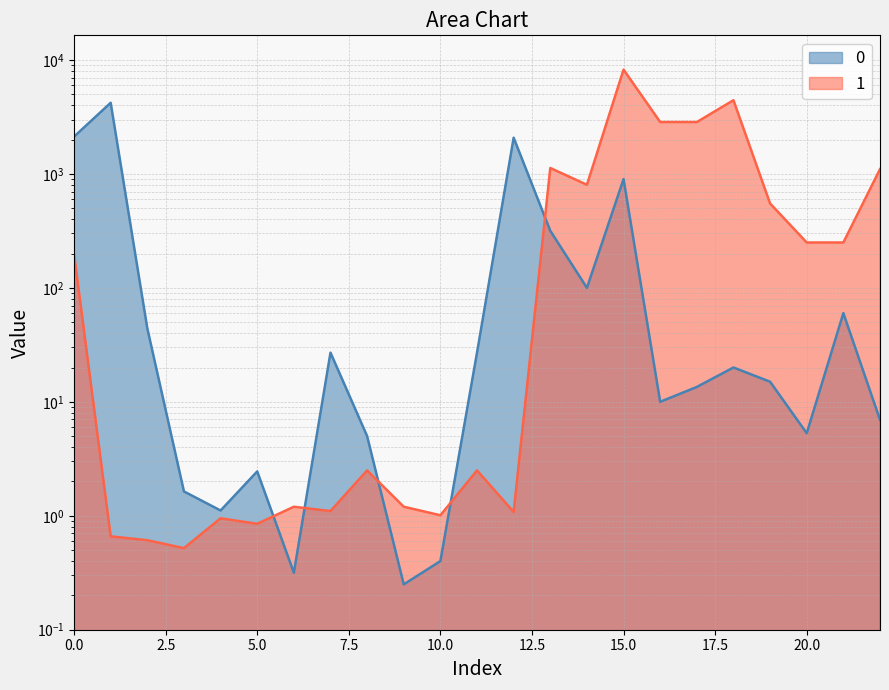

Reading left to right, extract all data points from this chart.

0: 0=2123.0	1=4206.8	2=44.1	3=1.6	4=1.1	5=2.5	6=0.3	7=27.0	8=5.0	9=0.2	10=0.4	11=27.0	12=2077.3	13=316.8	14=100.0	15=900.0	16=10.0	17=13.5	18=20.0	19=15.0	20=5.3	21=60.0	22=7.0
1: 0=198.0	1=0.7	2=0.6	3=0.5	4=0.9	5=0.8	6=1.2	7=1.1	8=2.5	9=1.2	10=1.0	11=2.5	12=1.1	13=1126.0	14=802.5	15=8220.0	16=2850.0	17=2850.0	18=4430.0	19=550.0	20=250.0	21=250.0	22=1100.0